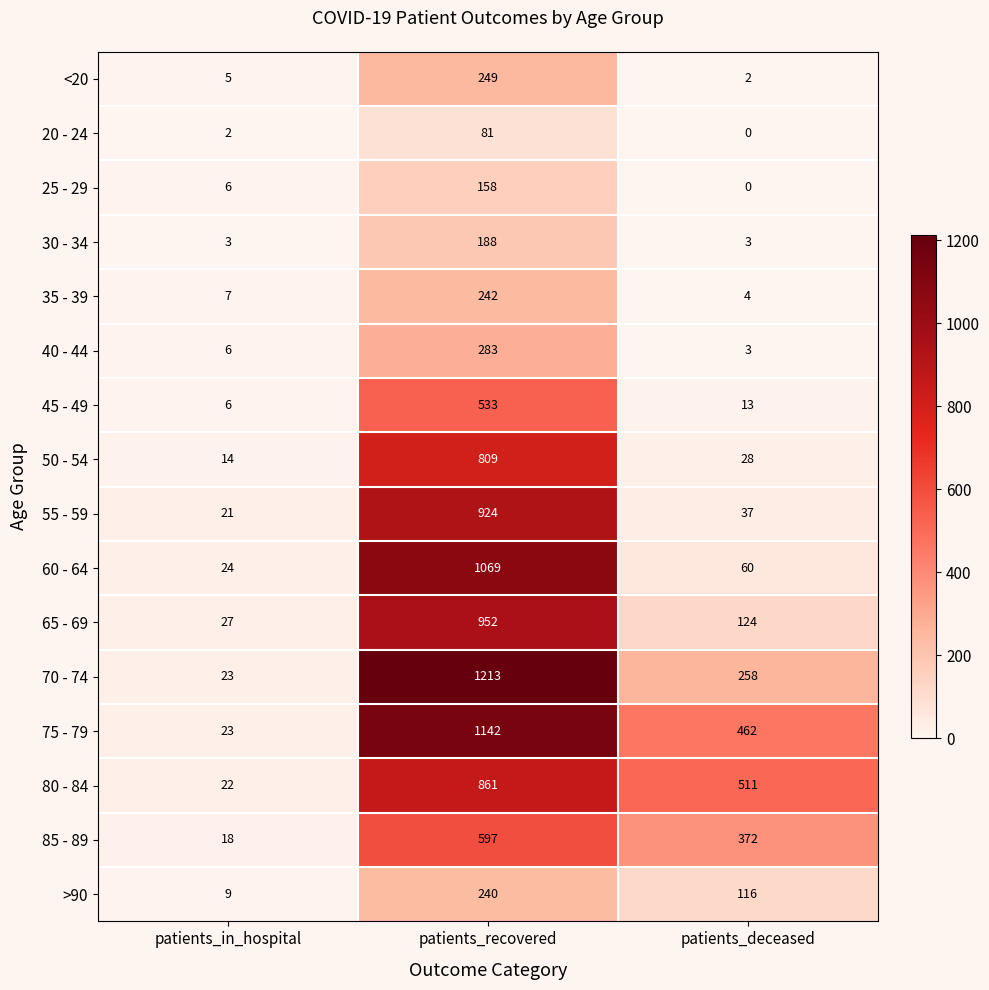

True or false: 50 - 54 has a value of 14 at patients_in_hospital.

True